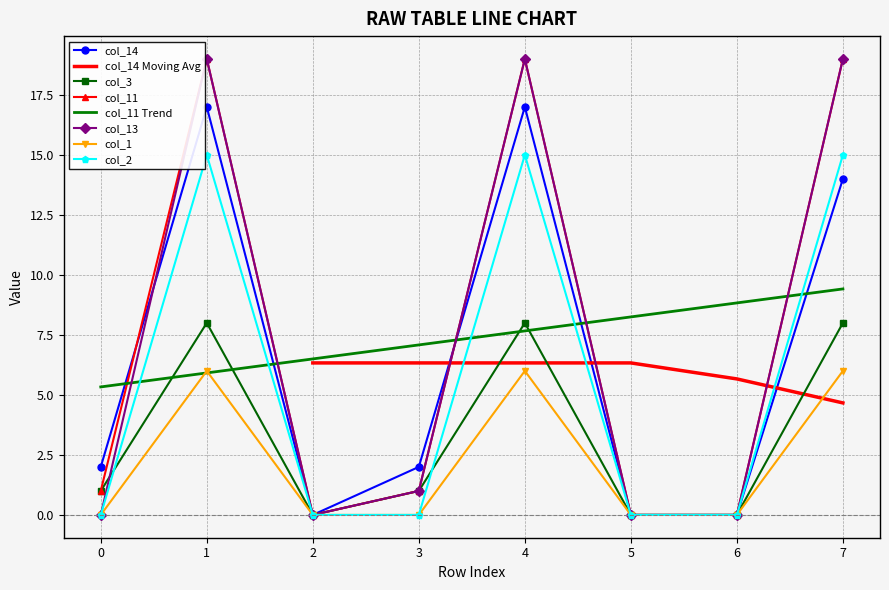

True or false: col_1 has a value of 6 at 1.

True